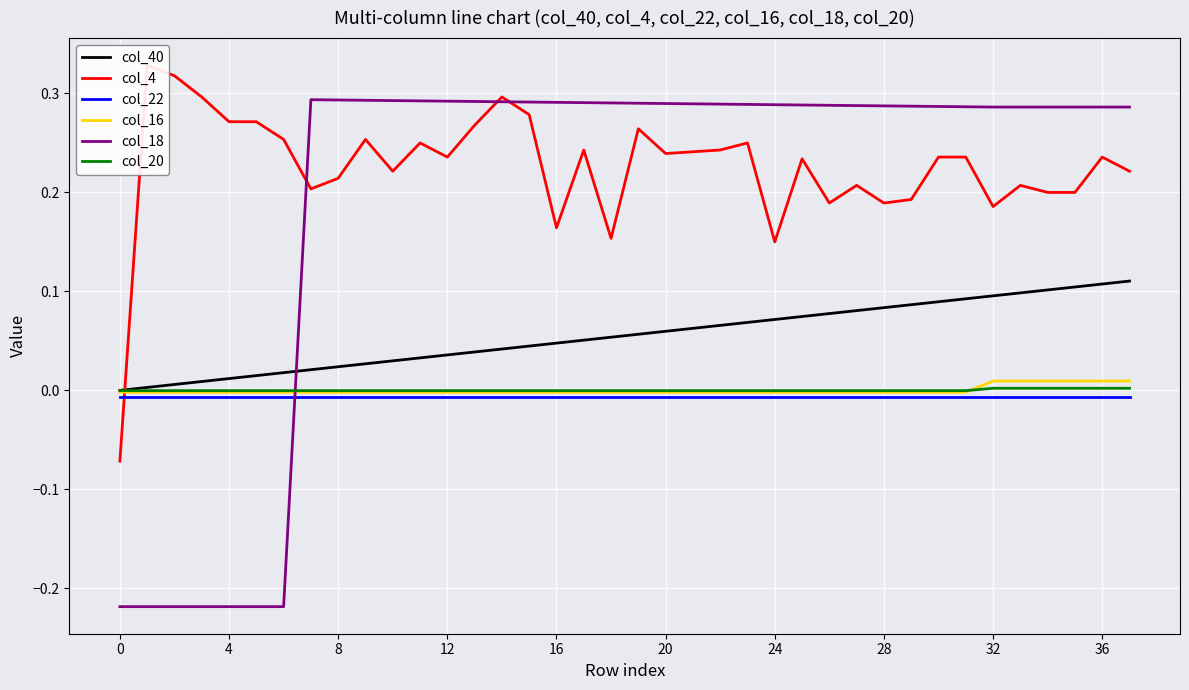

True or false: col_18 has a value of 0.2 at 27.

False